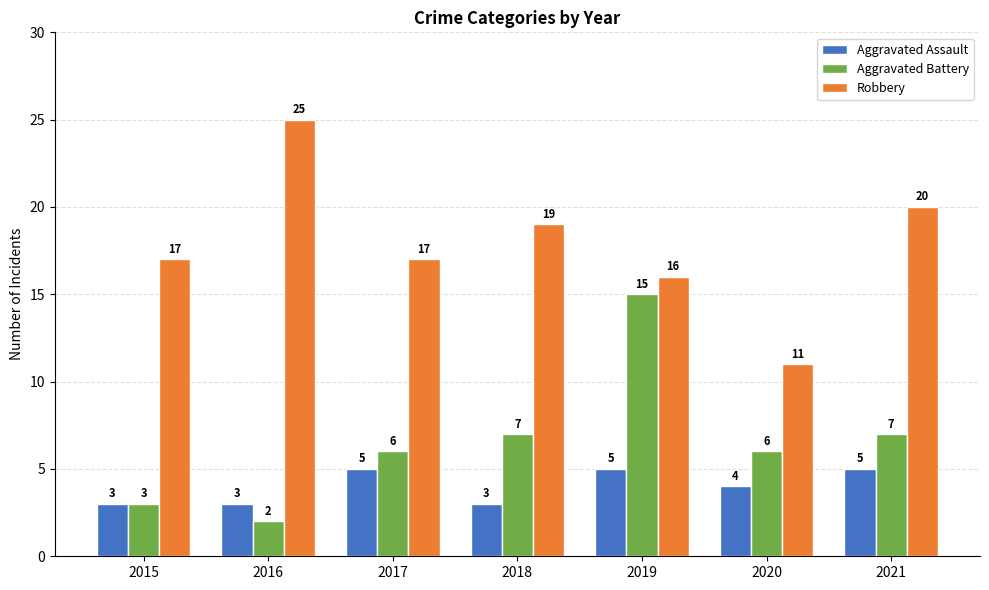

Which label corresponds to the largest value in the chart?

2016